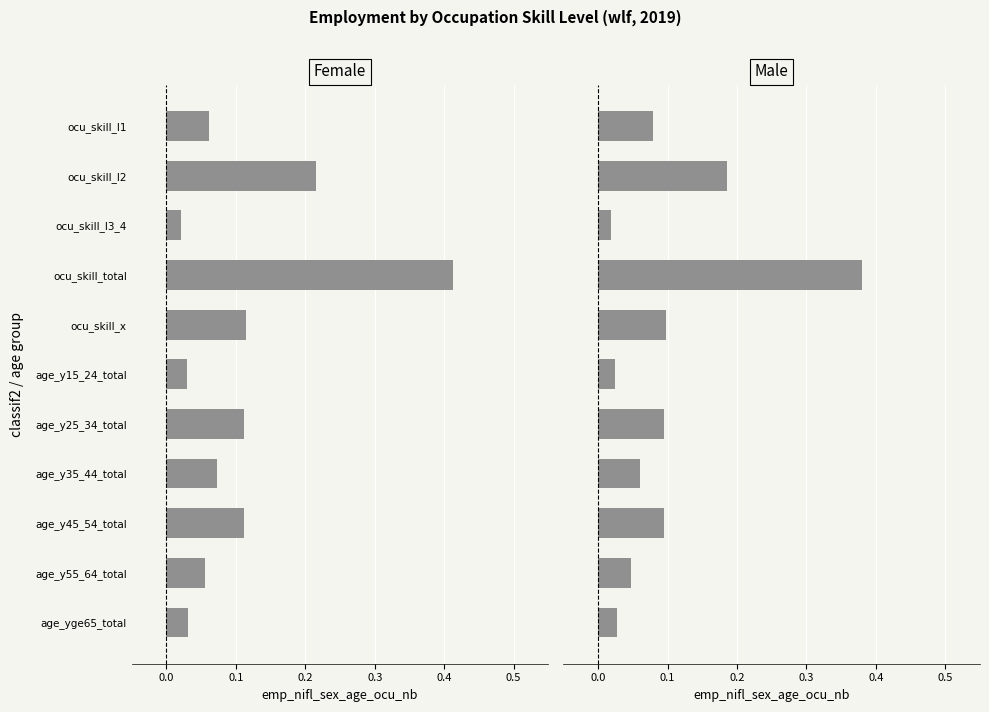

What is the maximum value for Female?

0.4